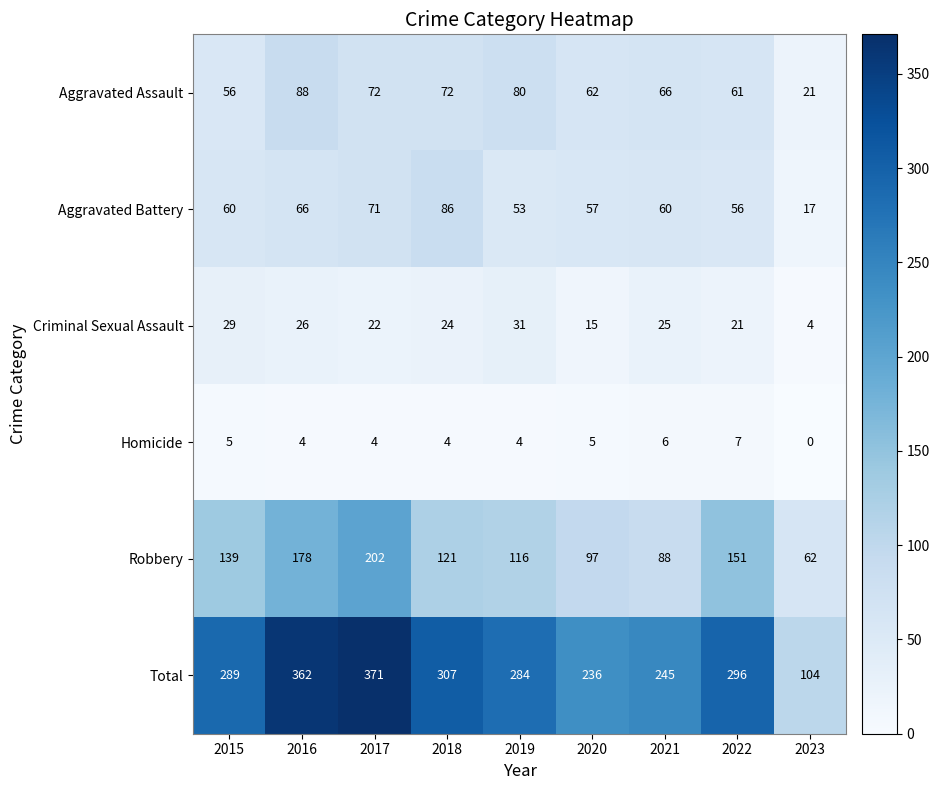

How many series are shown in this chart?

6